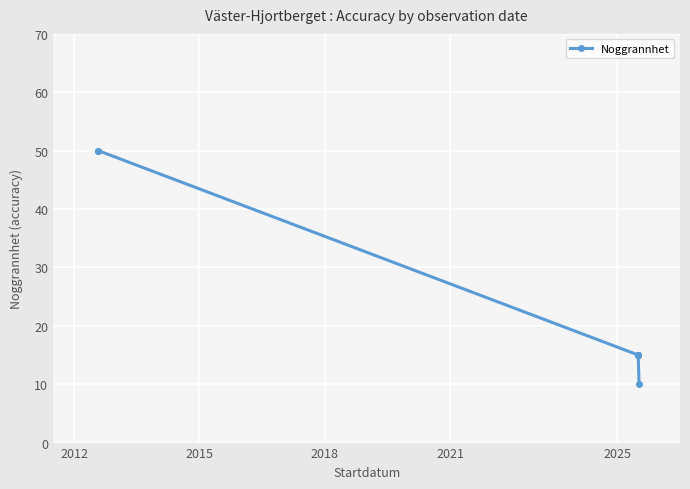

Is this an area chart (filled region under the line)?

No